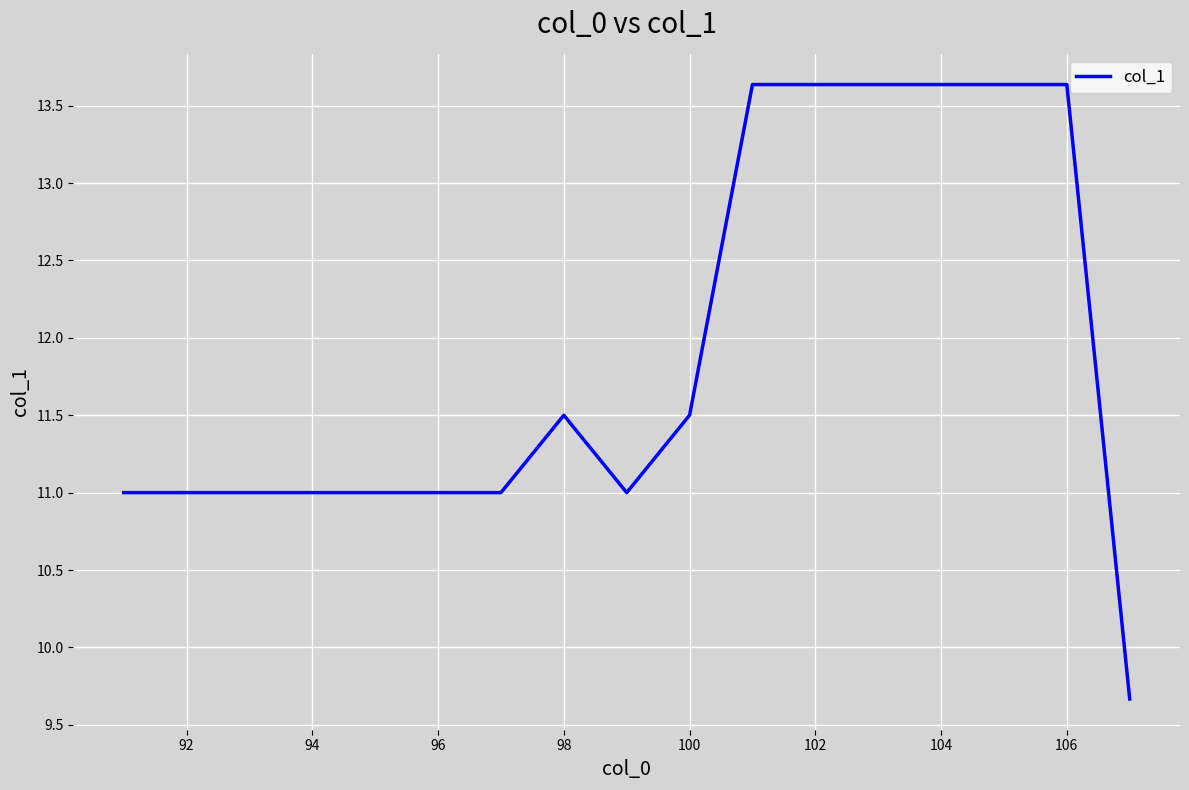

What is the difference between the maximum and minimum values?

4.0